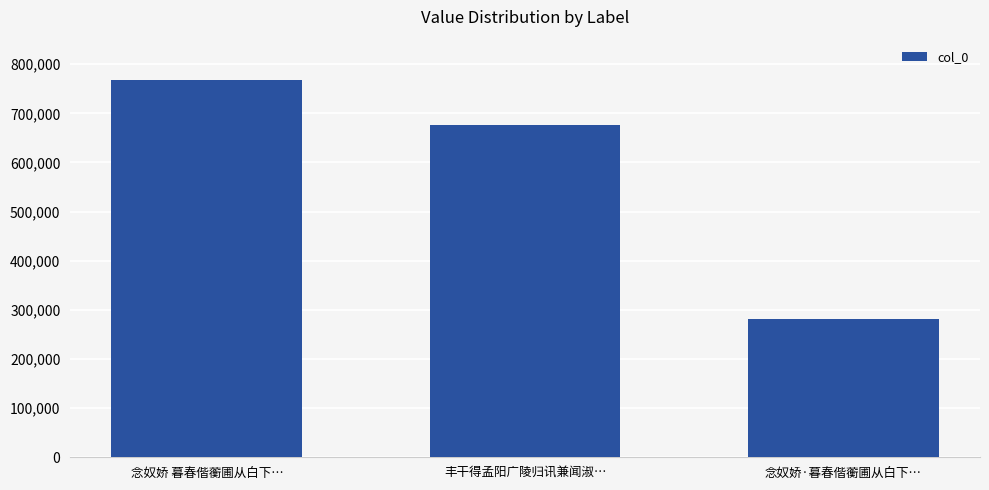

Where is the data nearest to the value 524488?

丰干得孟阳广陵归讯兼闻淑…